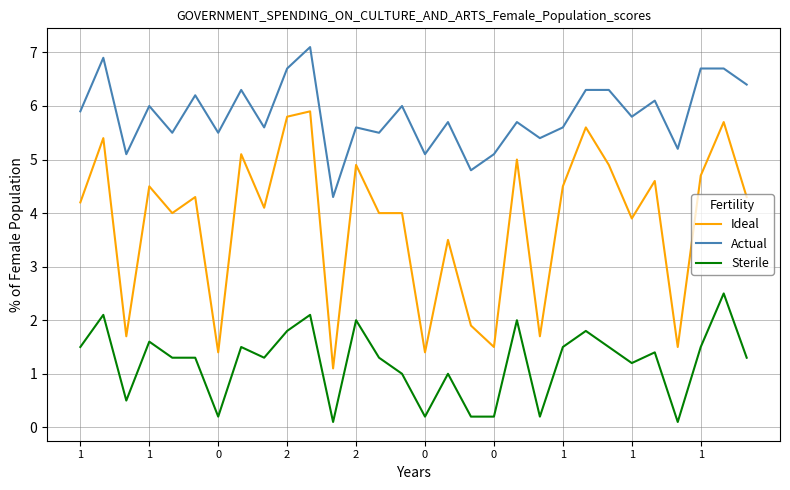

Which series has the largest range (max minus min)?

Ideal